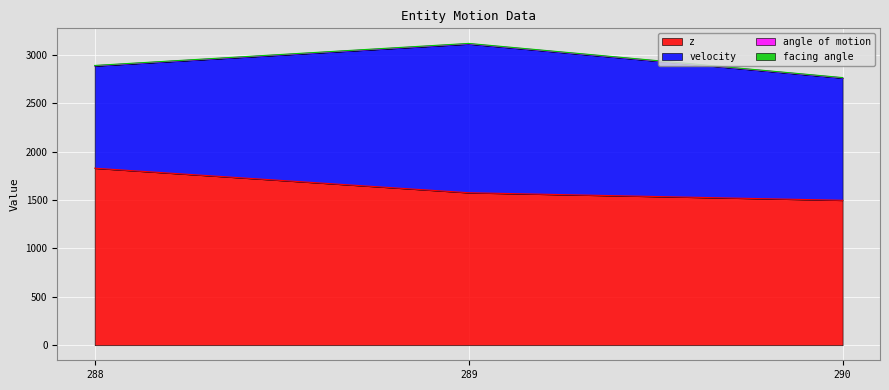

Where is angle of motion nearest to the value 2940?

288